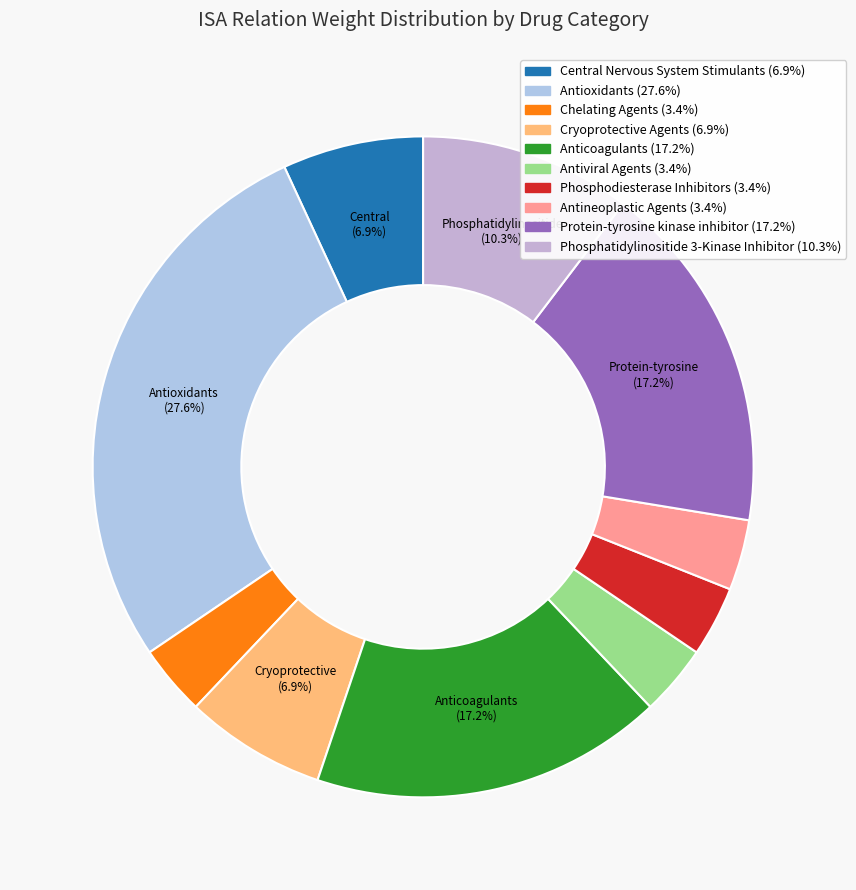

How many slices are in this pie chart?

10